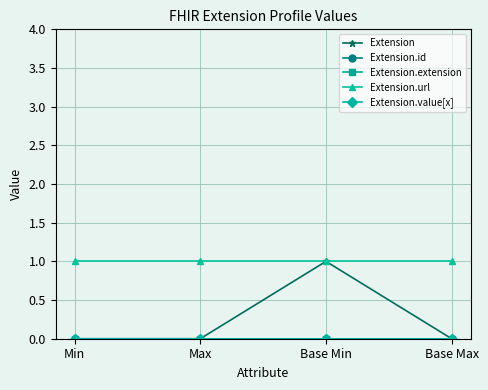

Reading left to right, list all the values displayed in this chart.

Extension: Min=0	Max=0	Base Min=1	Base Max=0
Extension.id: Min=0	Max=0	Base Min=0	Base Max=0
Extension.extension: Min=0	Max=0	Base Min=0	Base Max=0
Extension.url: Min=1	Max=1	Base Min=1	Base Max=1
Extension.value[x]: Min=0	Max=0	Base Min=0	Base Max=0